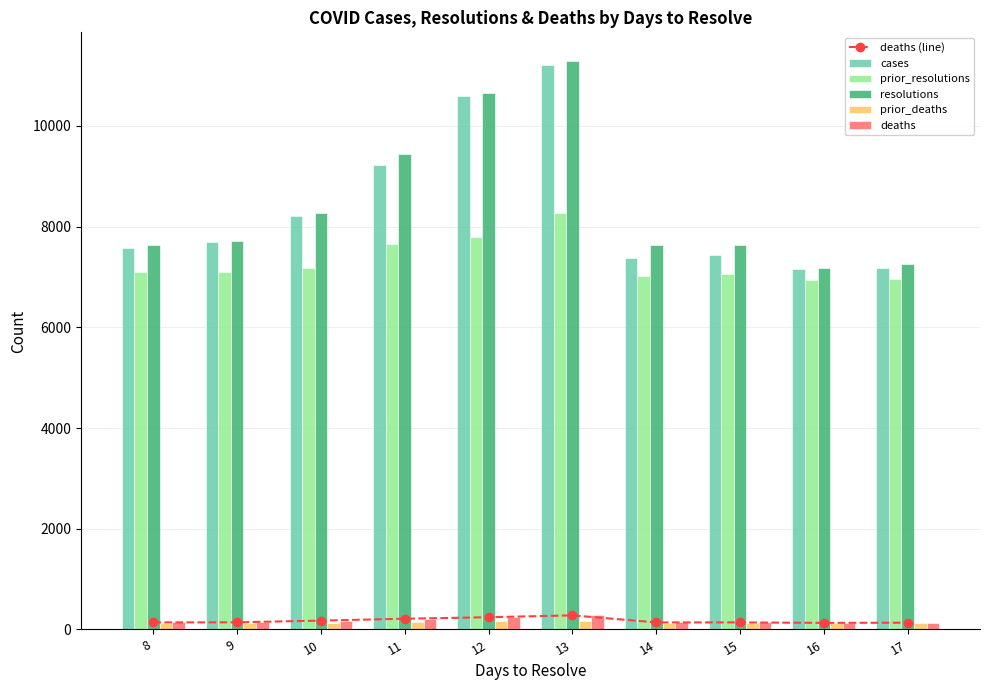

At how many categories does at least one series exceed 6532?

10